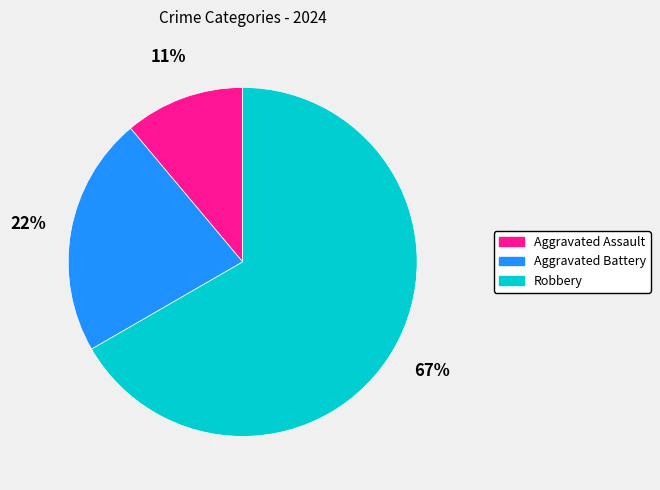

What percentage is the Robbery slice, to the nearest percent?

67%